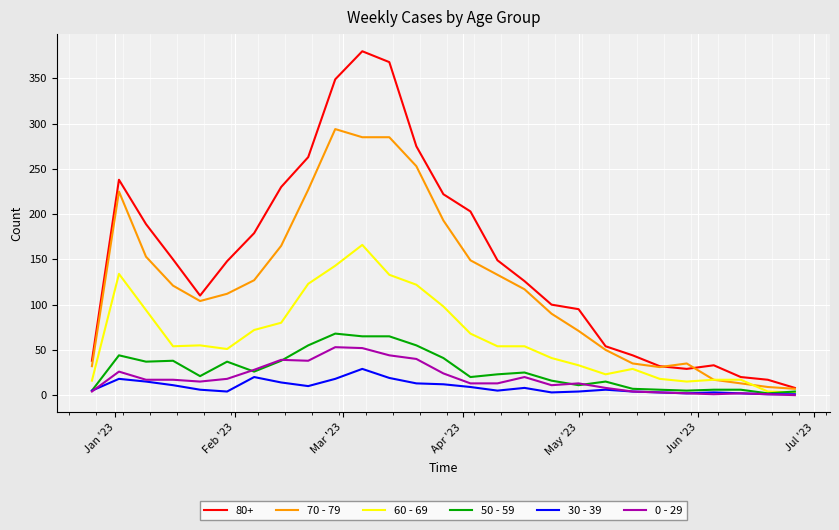

Which series has the largest range (max minus min)?

80+